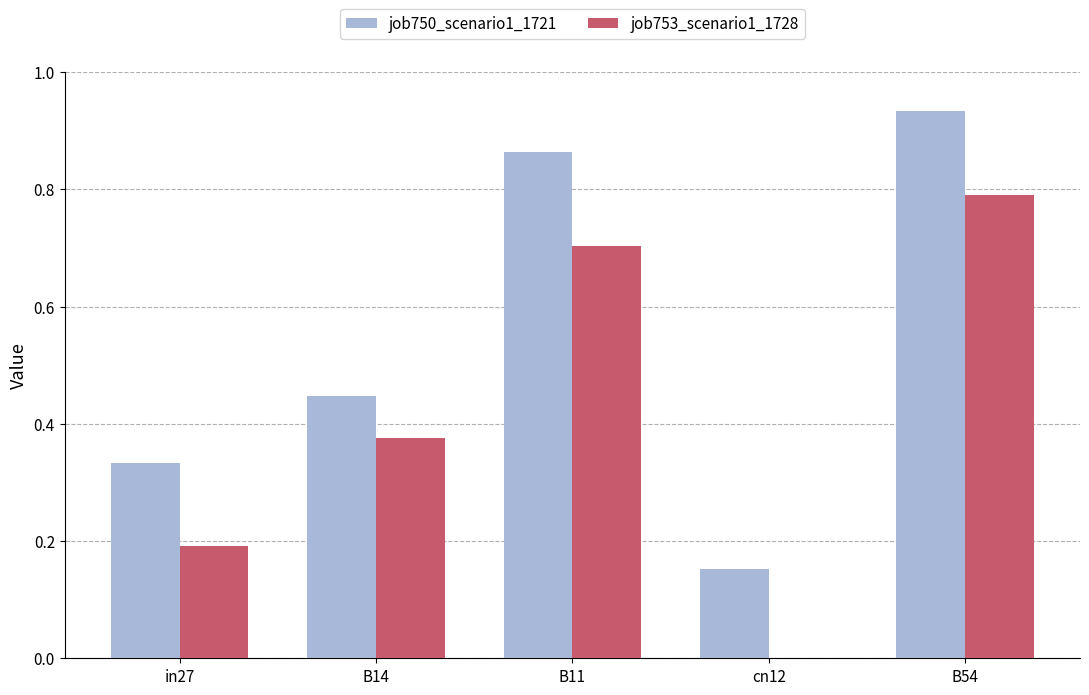

The job753_scenario1_1728 series shows 0.1 at in27. True or false?

False